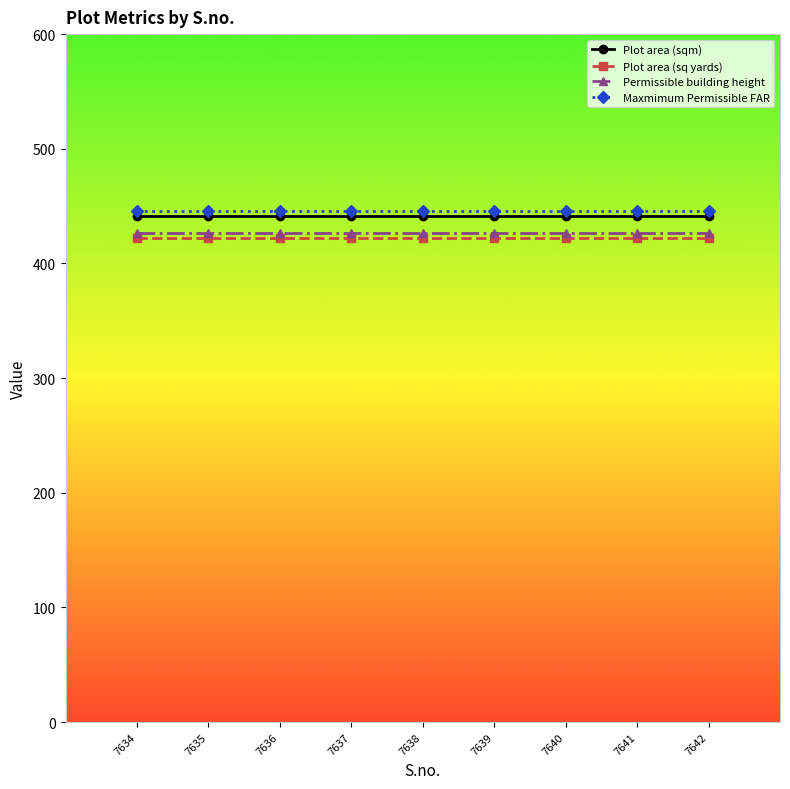

Reading right to left, list all the values displayed in this chart.

Plot area (sqm): 7642=441.6	7641=441.6	7640=441.6	7639=441.6	7638=441.6	7637=441.6	7636=441.6	7635=441.6	7634=441.6
Plot area (sq yards): 7642=422.5	7641=422.5	7640=422.5	7639=422.5	7638=422.5	7637=422.5	7636=422.5	7635=422.5	7634=422.5
Permissible building height: 7642=426.8	7641=426.8	7640=426.8	7639=426.8	7638=426.8	7637=426.8	7636=426.8	7635=426.8	7634=426.8
Maxmimum Permissible FAR: 7642=446.0	7641=446.0	7640=446.0	7639=446.0	7638=446.0	7637=446.0	7636=446.0	7635=446.0	7634=446.0